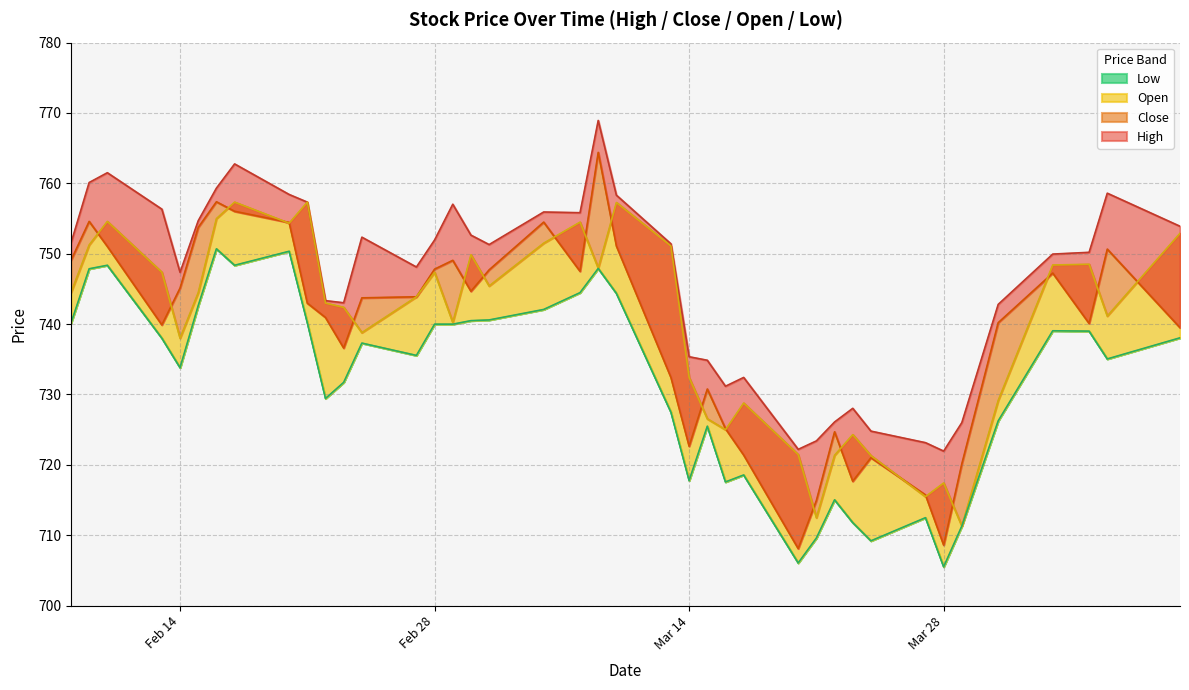

What is the average value of the Open series?

739.9